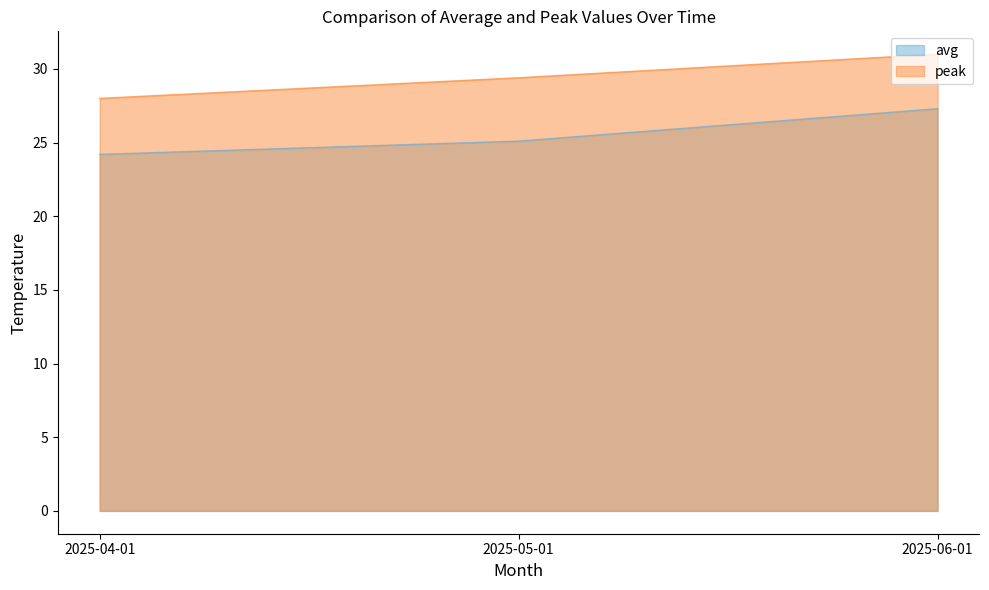

What value does the peak series have at 2025-05-01?

29.4